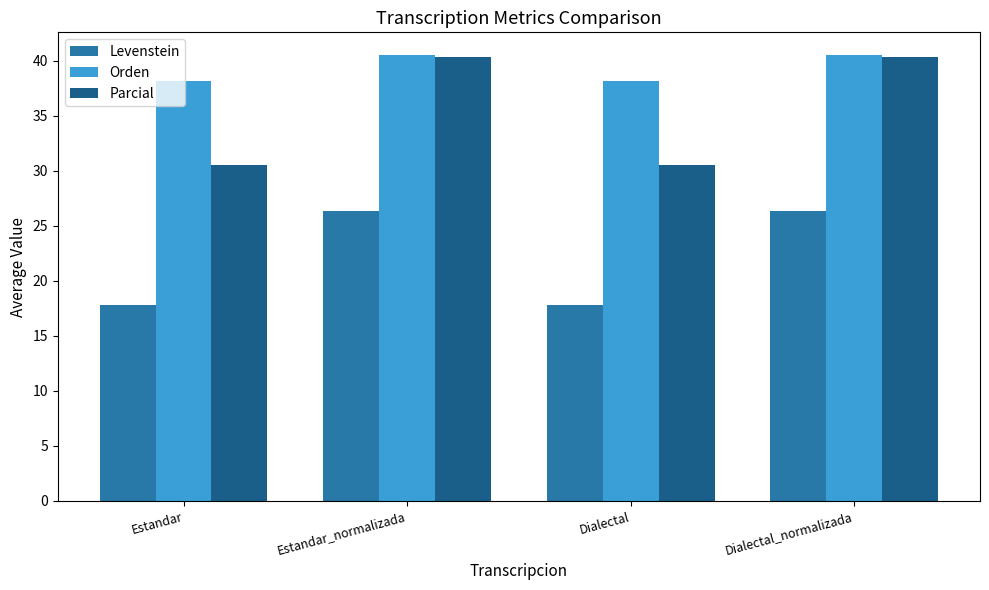

What is the highest value of the Parcial series?

40.3